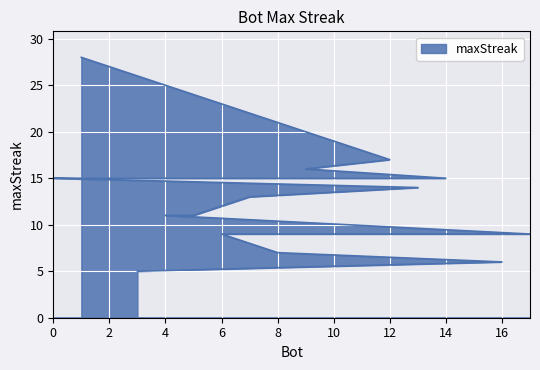

Which label corresponds to the smallest value in the chart?

3